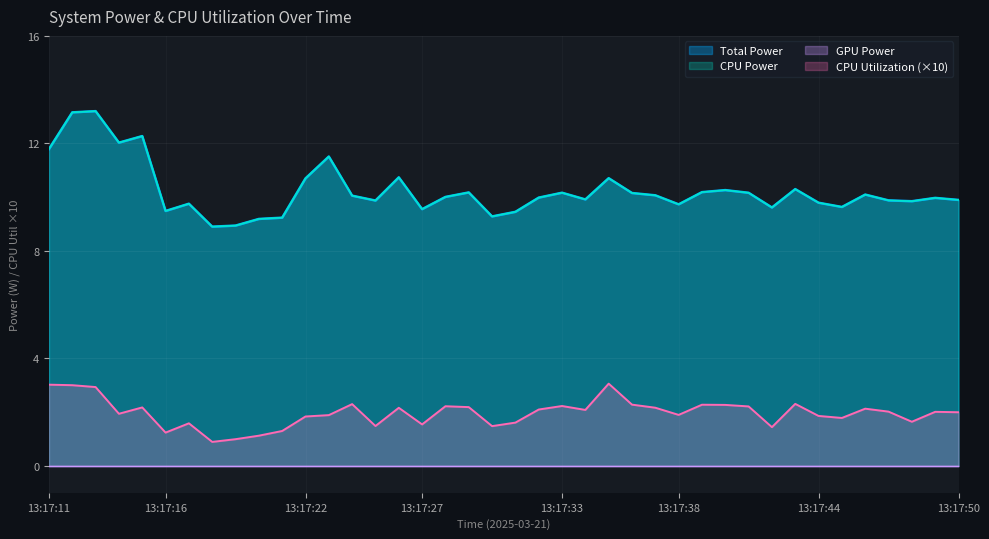

How many categories are shown in the chart?

40